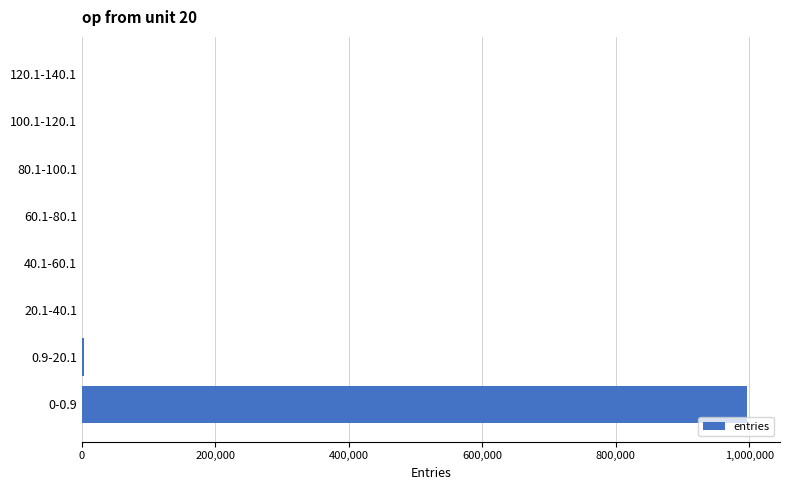

What is the sum of all values?

999999